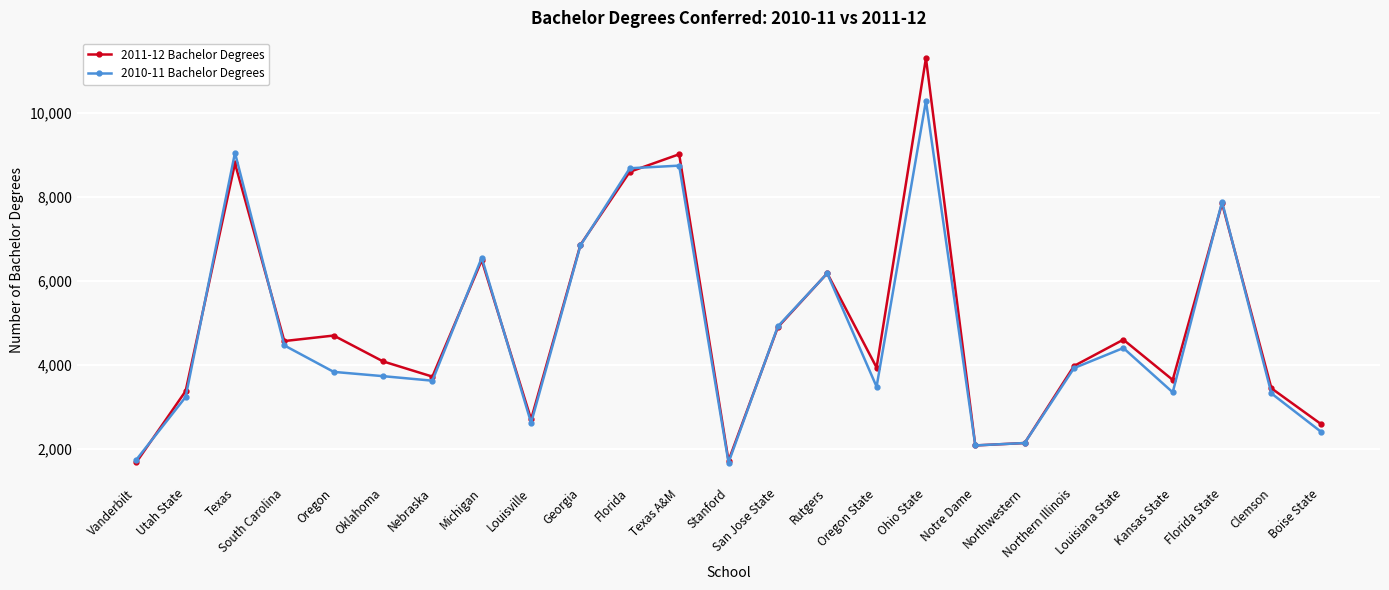

What is the difference between the maximum and second lowest values in the 2011-12 Bachelor Degrees series?

9597